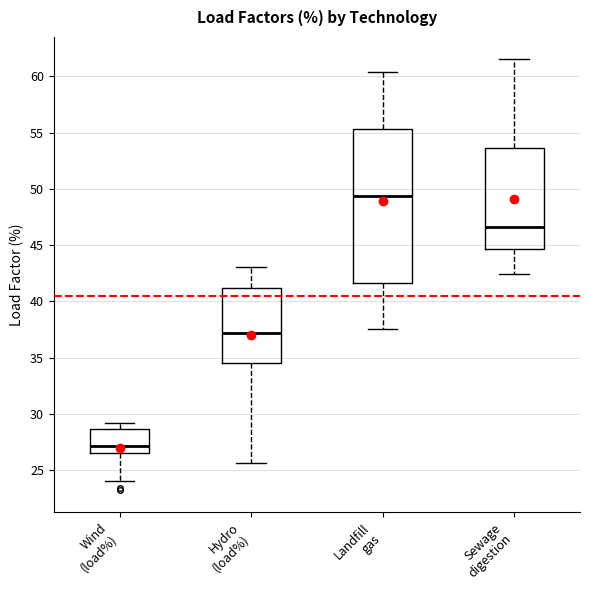

Which box is the tallest, from its lower edge to its upper edge?

Landfill gas